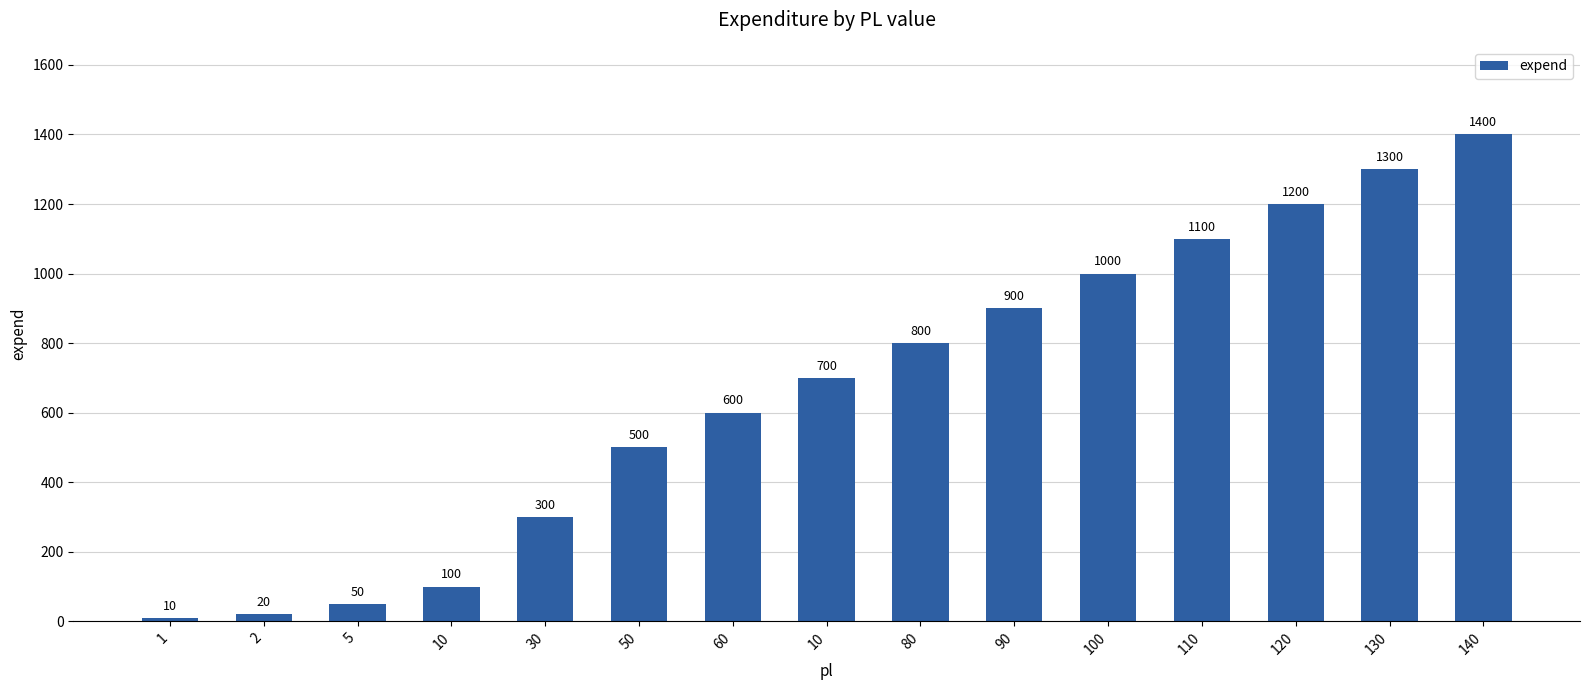

Does the chart contain any negative values?

No